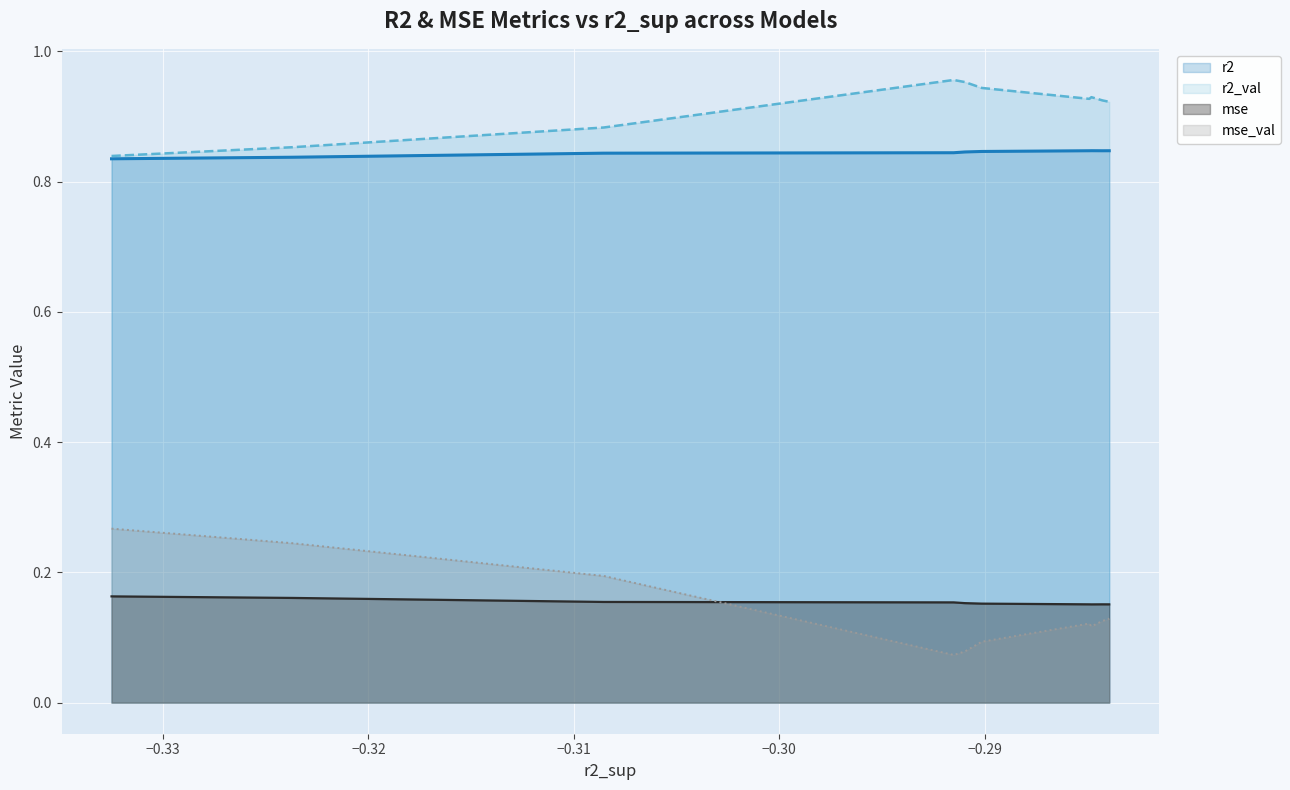

How many interior local valleys does the r2_val series have?

1